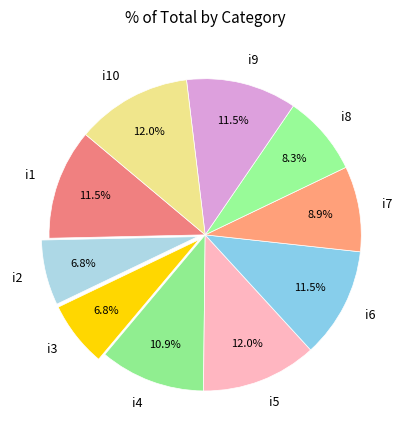

Between i5 and i4, which is larger?

i5